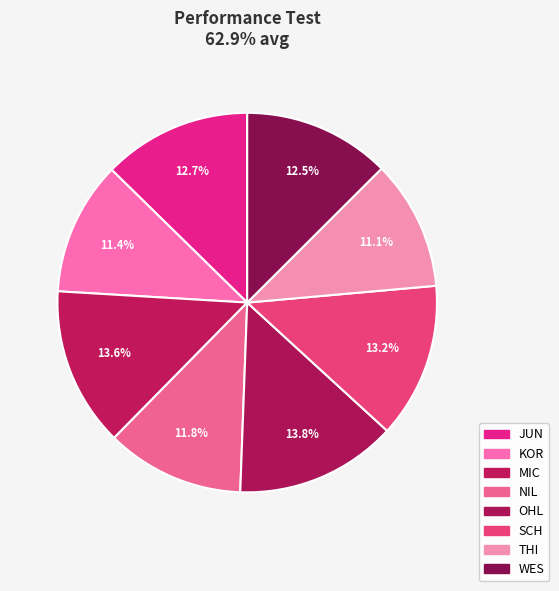

How many segments does this pie chart have?

8